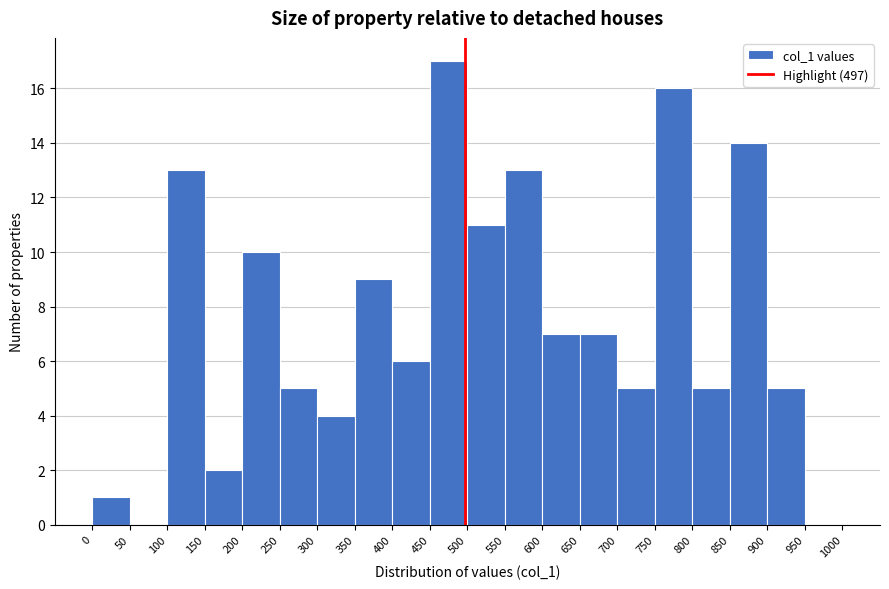

How tall is the bar that spans 400 to 450 on the x-axis? The values are not printed on the chart, so give them approximately, as read against the axis.

6